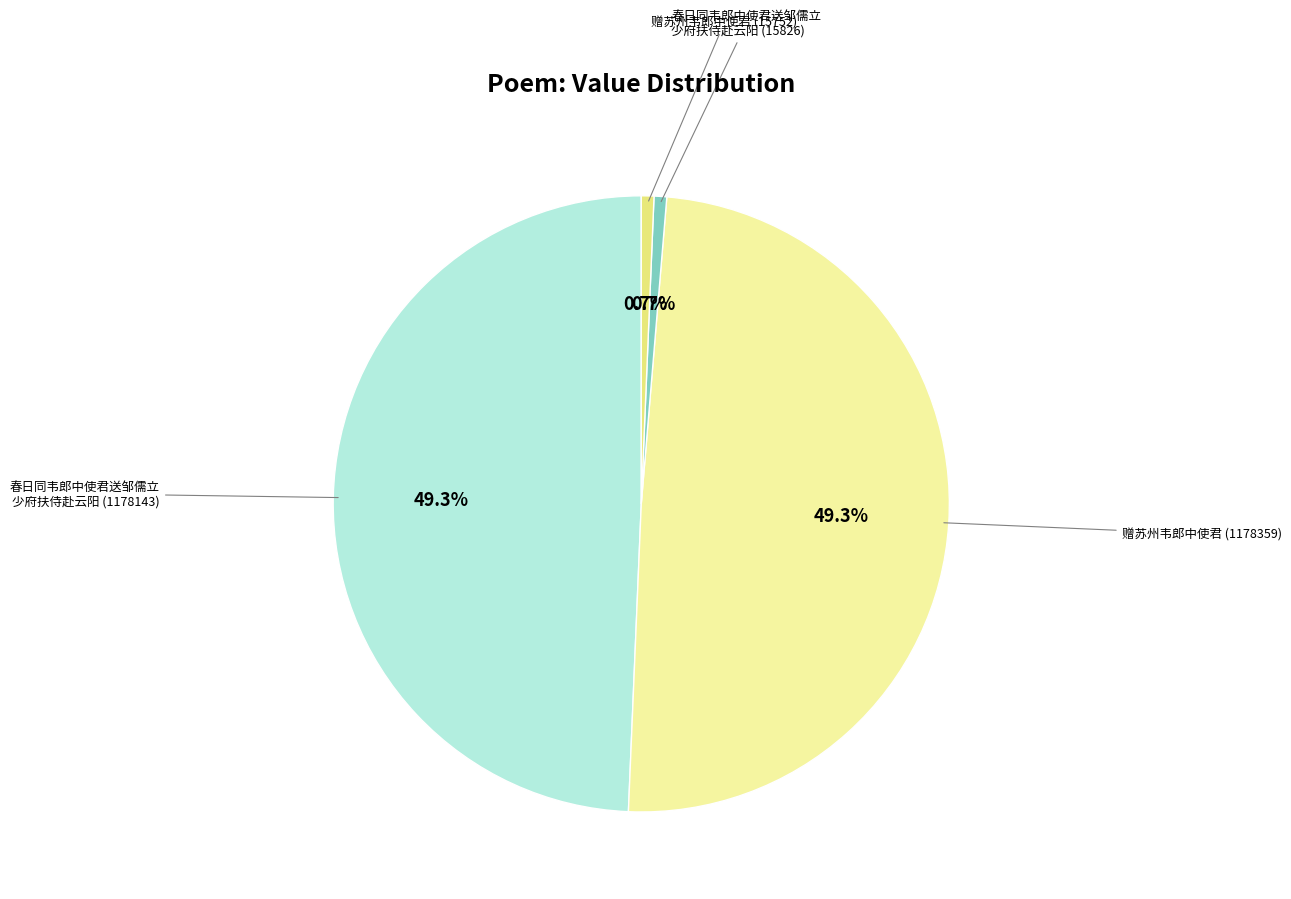

Is there a majority slice in this chart?

No